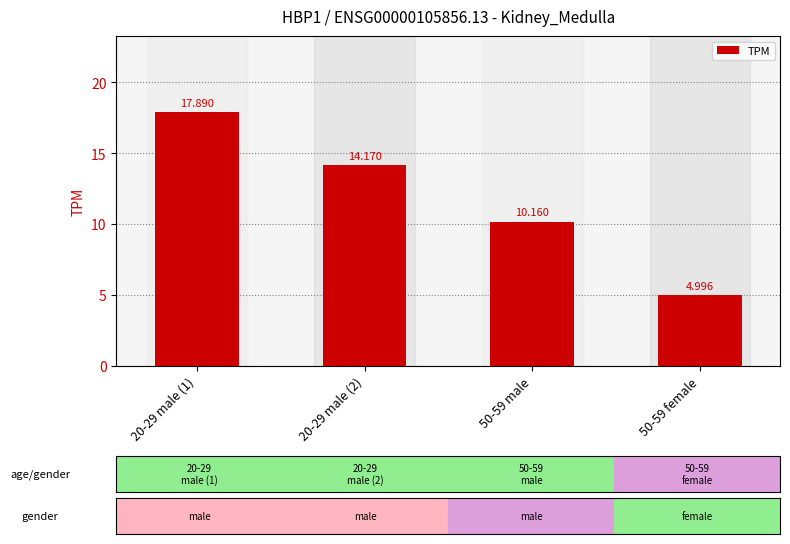

Reading left to right, transcribe all the data shown in this chart.

20-29 male (1)=17.9	20-29 male (2)=14.2	50-59 male=10.2	50-59 female=5.0